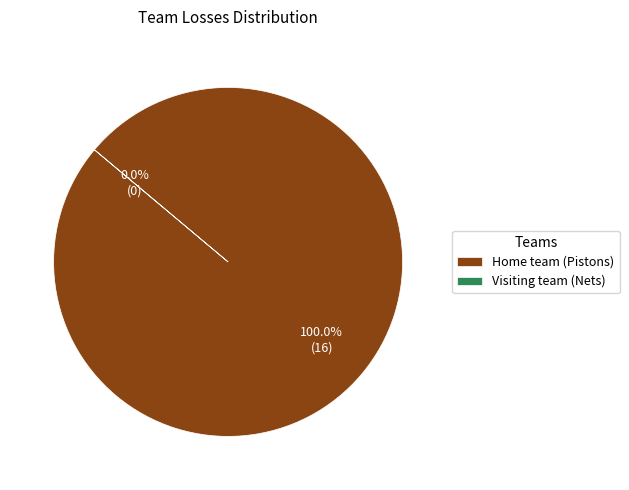

What portion of the pie excludes Visiting team (Nets)?

100.0%